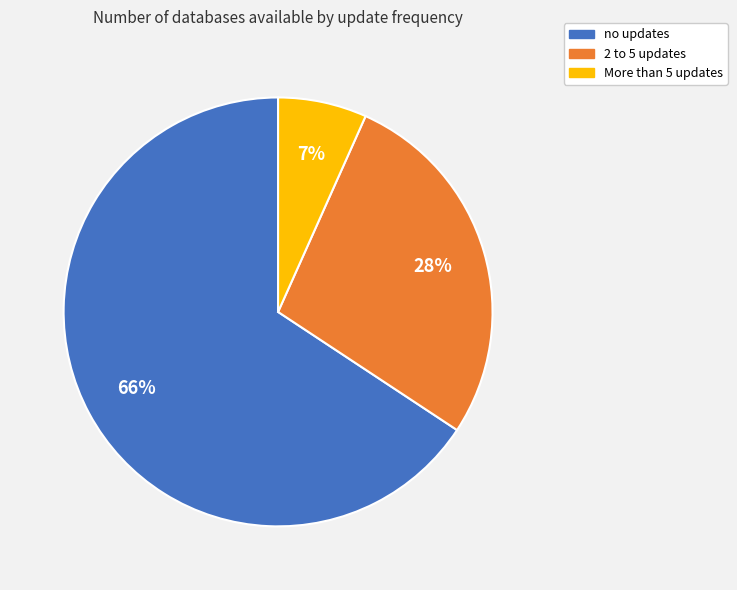

Rank the categories by value from lowest to highest.

More than 5 updates, 2 to 5 updates, no updates